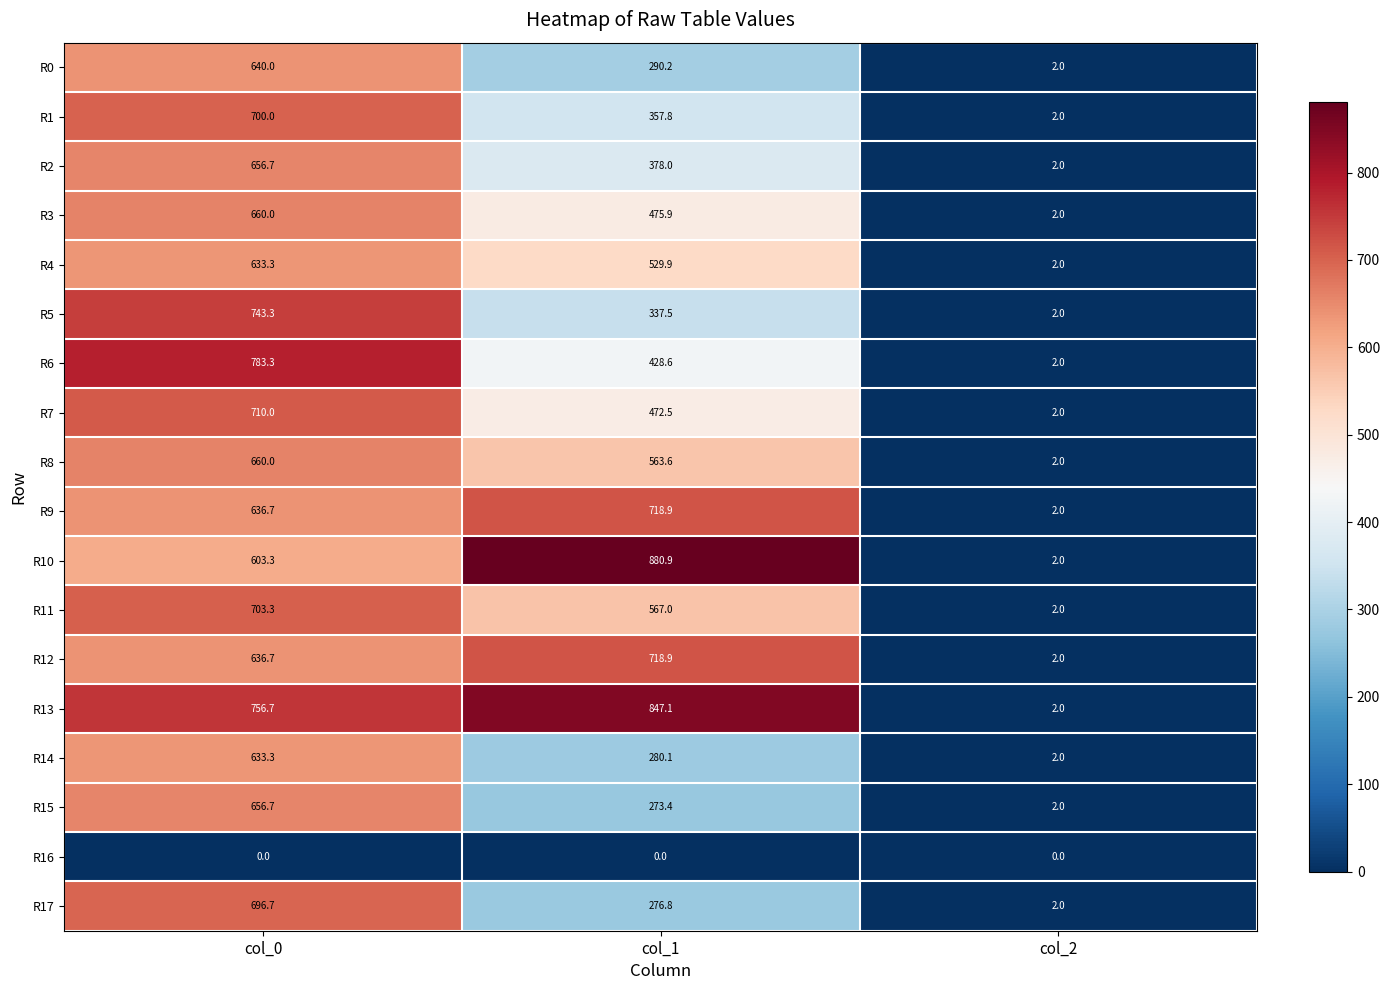

Rank the categories by R6 value from lowest to highest.

col_2, col_1, col_0